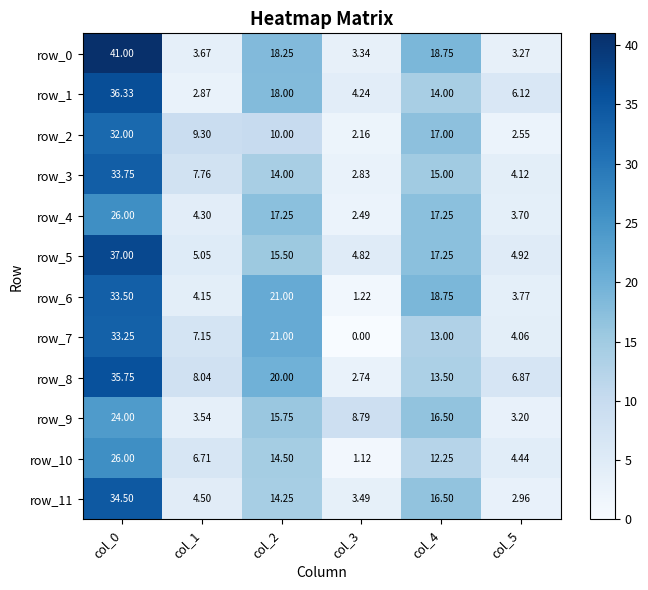

At which label is row_5 closest to 20?

col_4